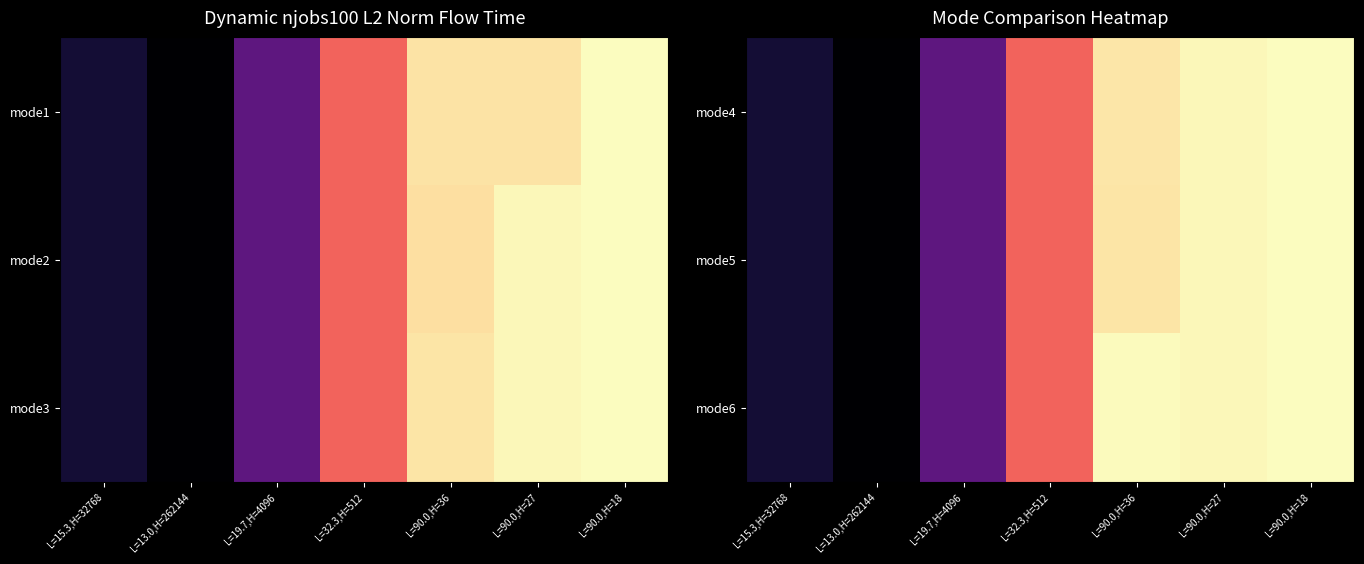

True or false: mode6 has a value of 13265888.1 at L=19.7,H=4096.

True